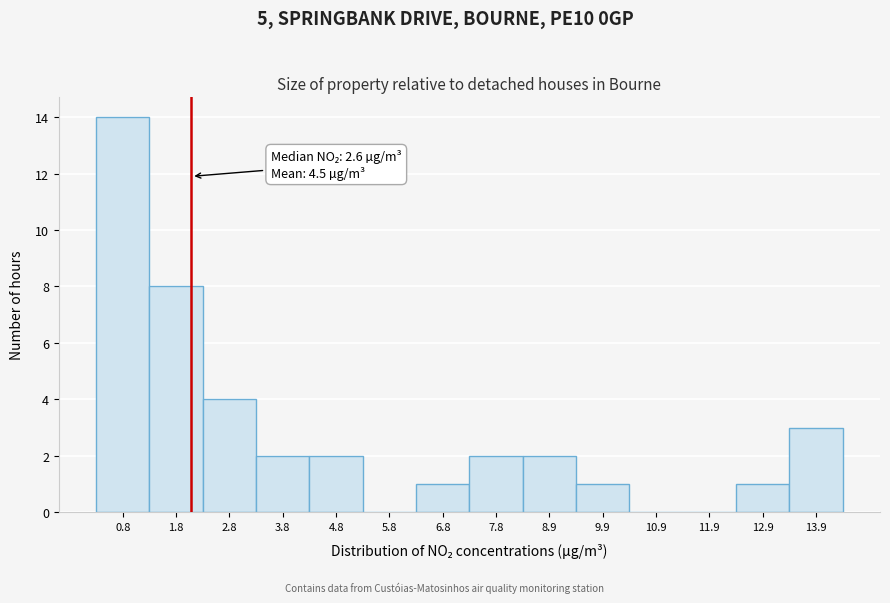

Reading left to right, transcribe all the data shown in this chart.

0.8=14	1.8=8	2.8=4	3.8=2	4.8=2	5.8=0	6.8=1	7.8=2	8.9=2	9.9=1	10.9=0	11.9=0	12.9=1	13.9=3